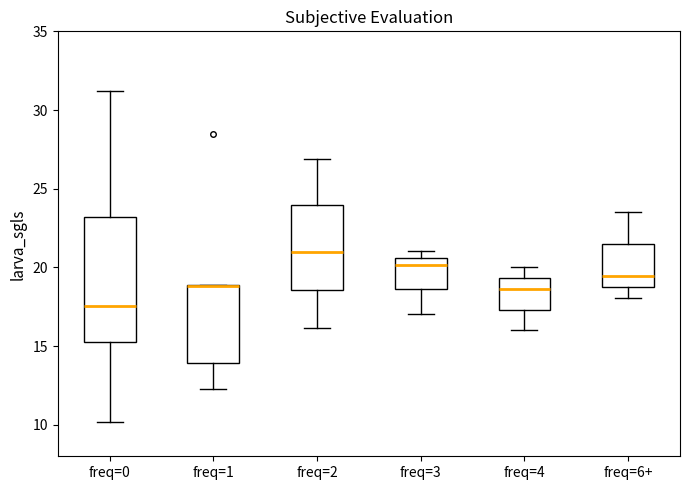

Reading left to right, transcribe this box plot: for each box, give where its median line is, the range the box spans, and where its two whiskers end, as read against the y-axis. The values are not printed on the chart, so give them approximately, as read against the axis.

freq=0: median 17.5, box 15.5 to 23.0, whiskers 10.0 to 31.0
freq=1: median 19.0 (drawn on the box's upper edge), box 14.0 to 19.0, whiskers 12.5 to 19.0
freq=2: median 21.0, box 18.5 to 24.0, whiskers 16.0 to 27.0
freq=3: median 20.0, box 18.5 to 20.5, whiskers 17.0 to 21.0
freq=4: median 18.5, box 17.5 to 19.5, whiskers 16.0 to 20.0
freq=6+: median 19.5, box 19.0 to 21.5, whiskers 18.0 to 23.5